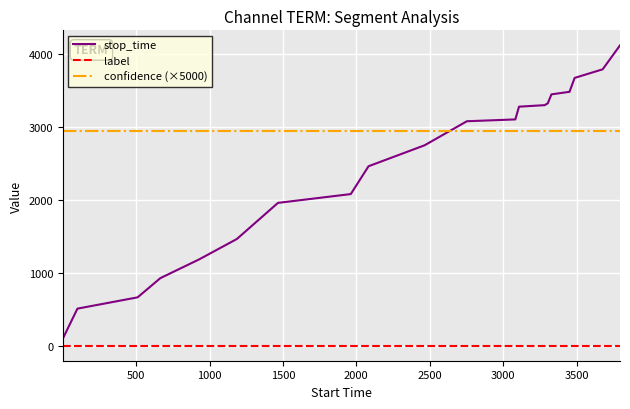

What is the lowest value of the confidence (×5000) series?

2952.4